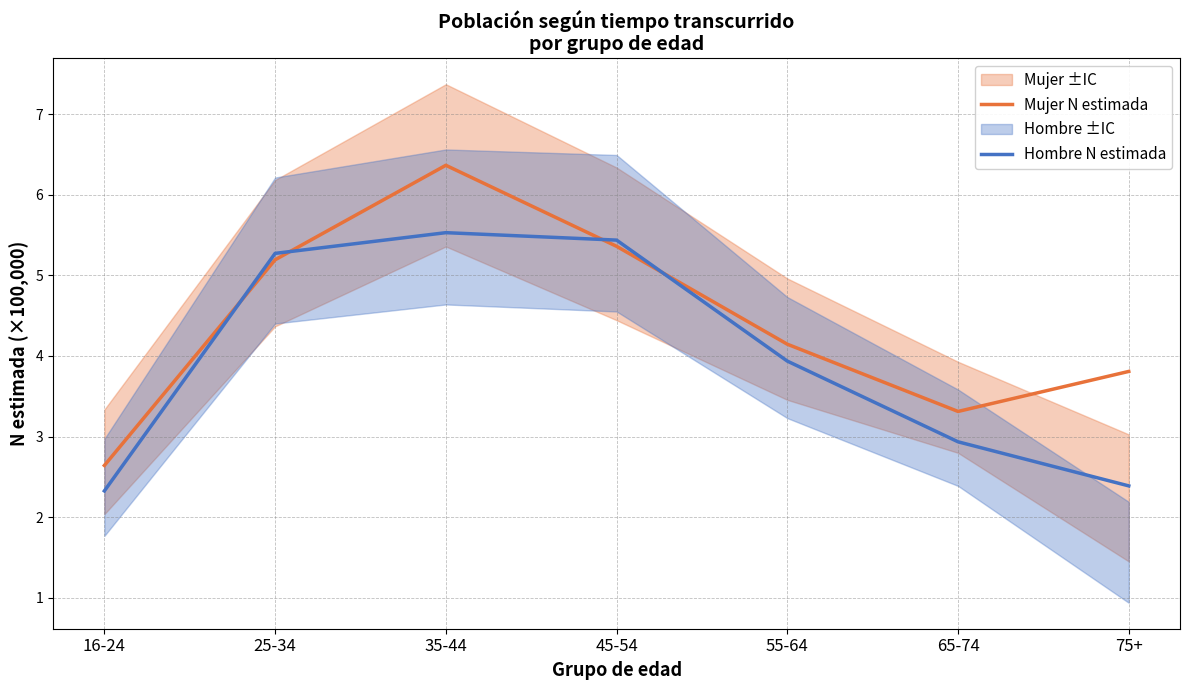

List the series in order of their peak value, lowest first.

Hombre N estimada, Mujer N estimada